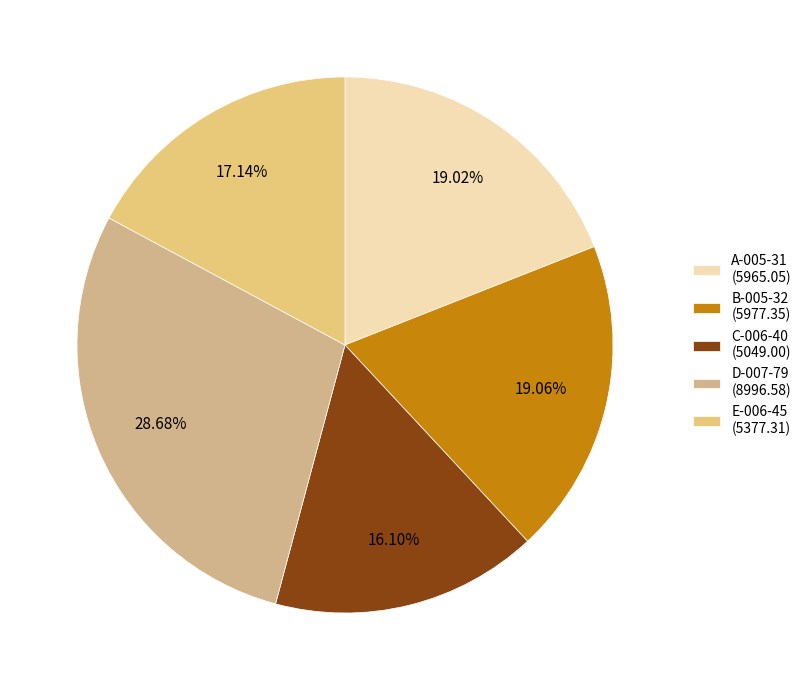

Is it true that A-005-31 is 19% of the pie?

True